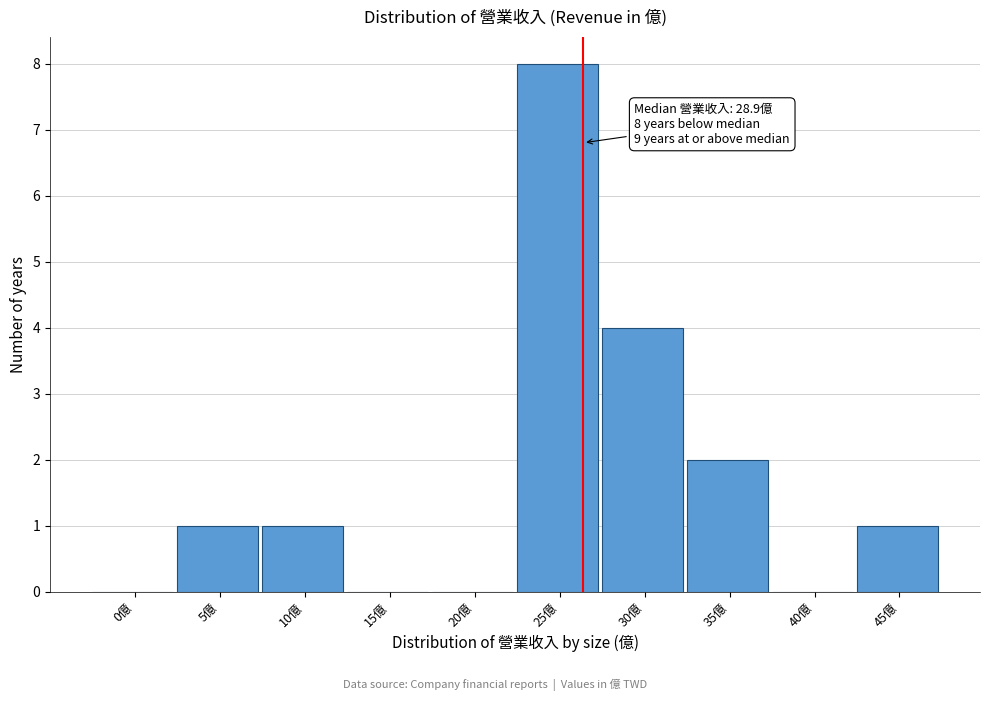

Reading right to left, transcribe all the data shown in this chart.

45億=1	40億=0	35億=2	30億=4	25億=8	20億=0	15億=0	10億=1	5億=1	0億=0